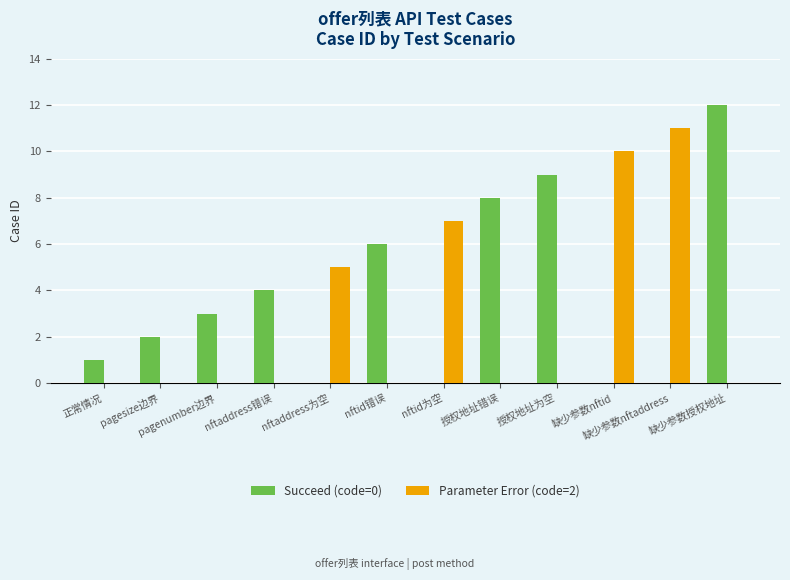

What are all the series names shown in the legend?

Succeed (code=0), Parameter Error (code=2)